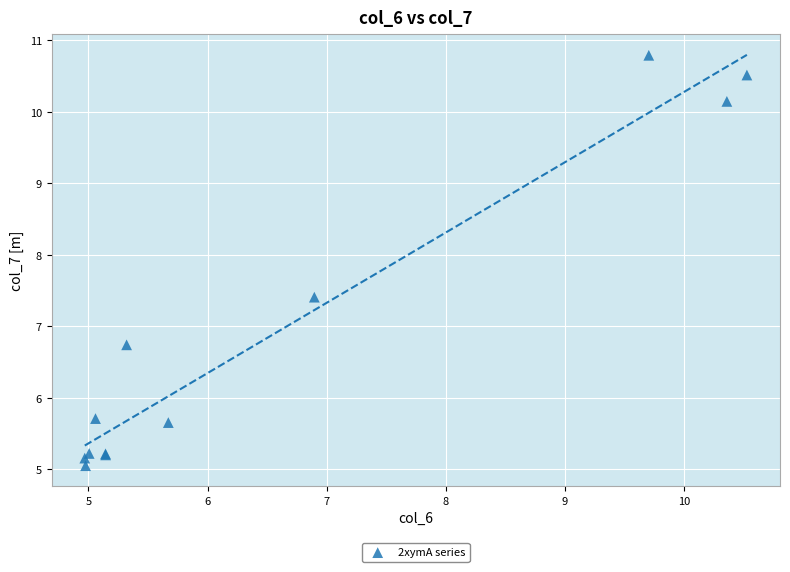

What Y value in the scatter plot is closest to 7?

6.7